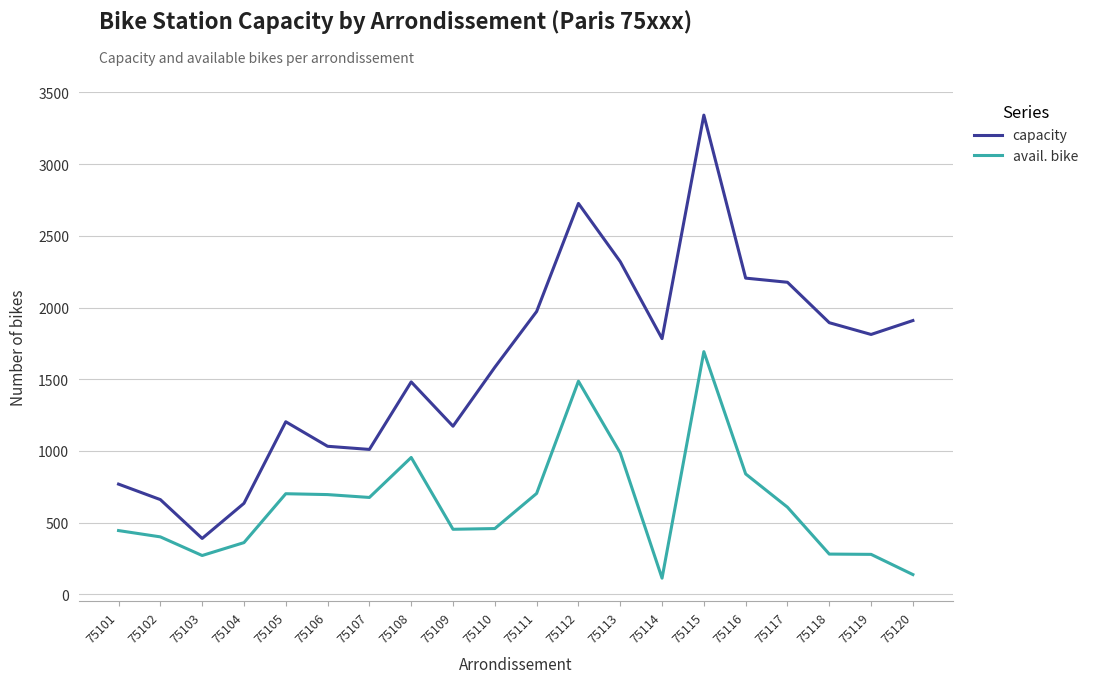

What is the maximum value for avail. bike?

1692